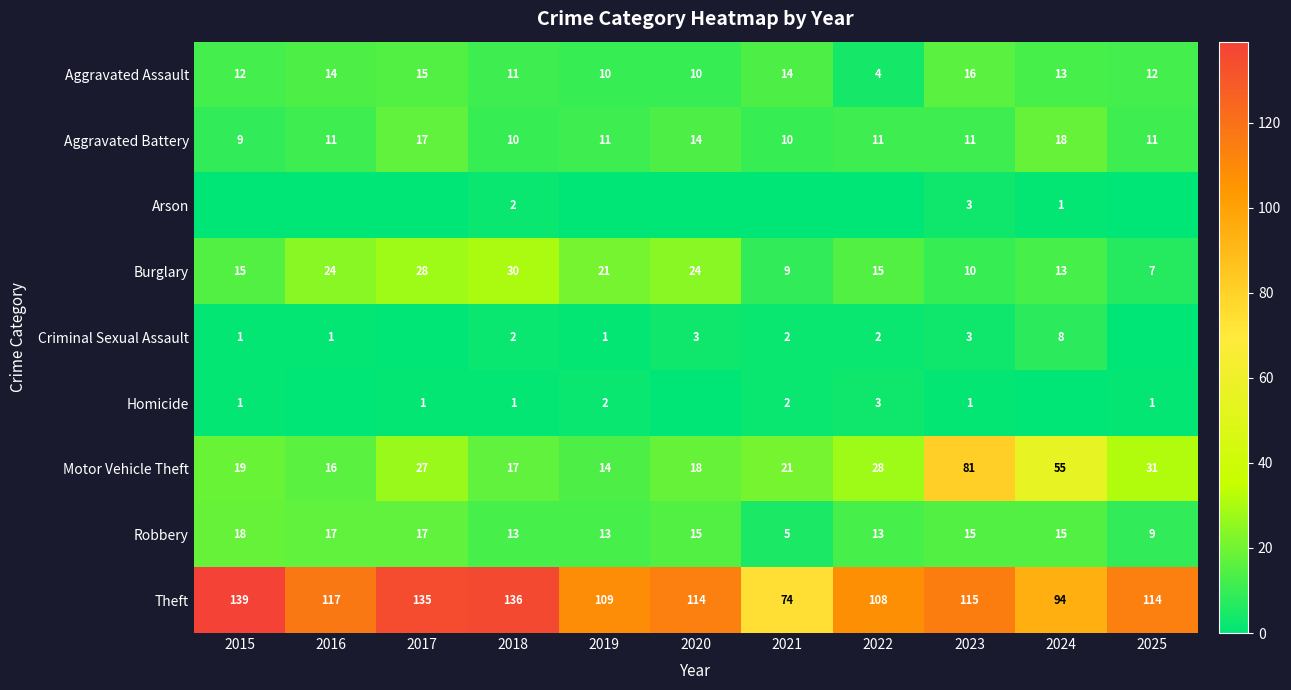

What is the highest value of the Aggravated Assault series?

16